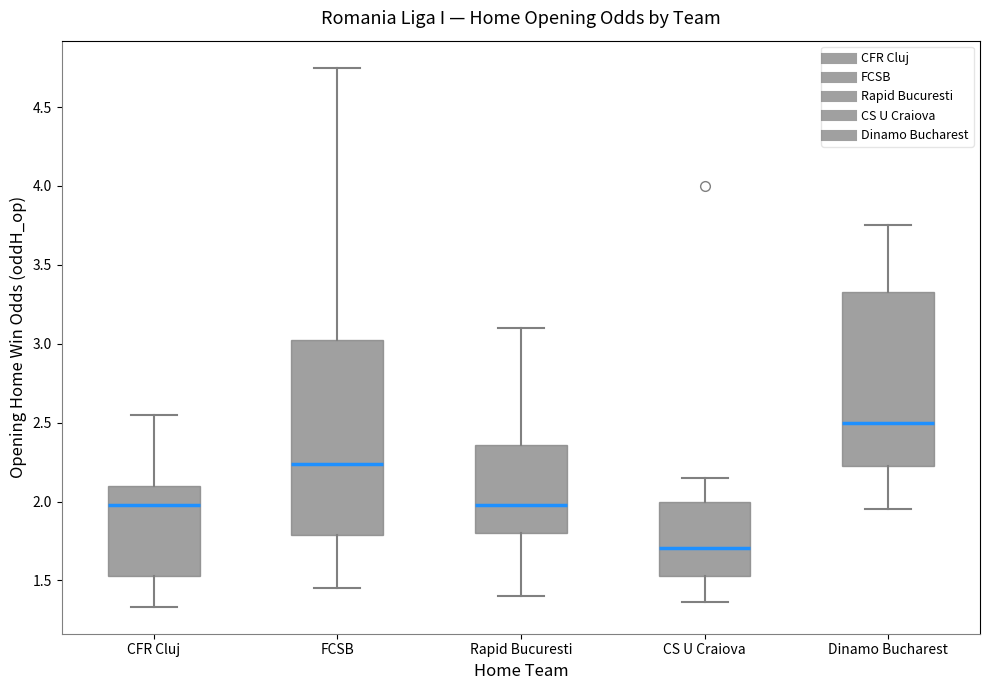

Which box has the highest median line?

Dinamo Bucharest